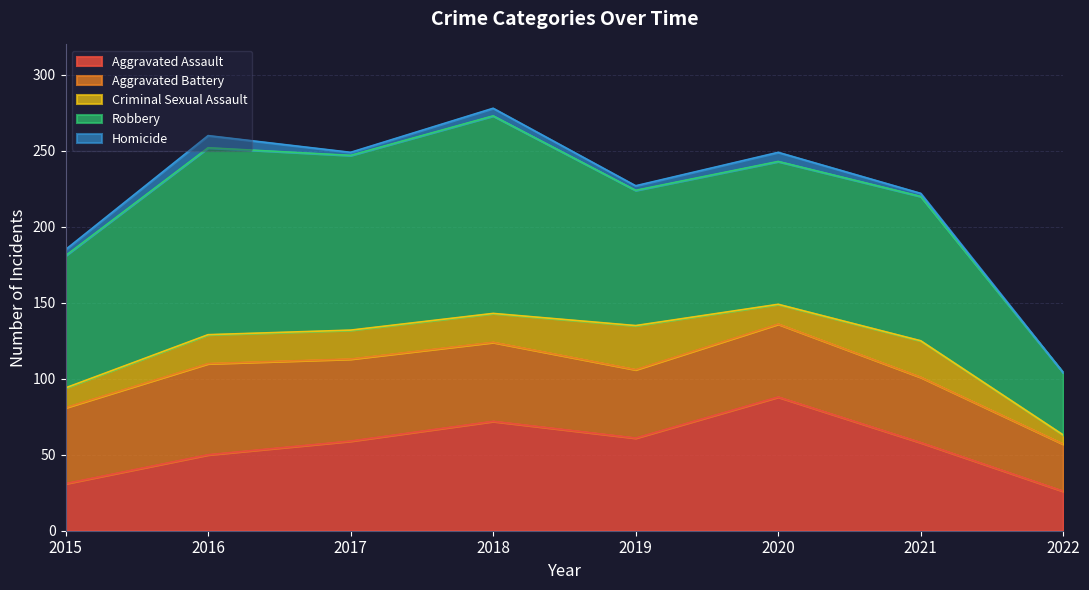

Which series has the widest spread of values?

Robbery